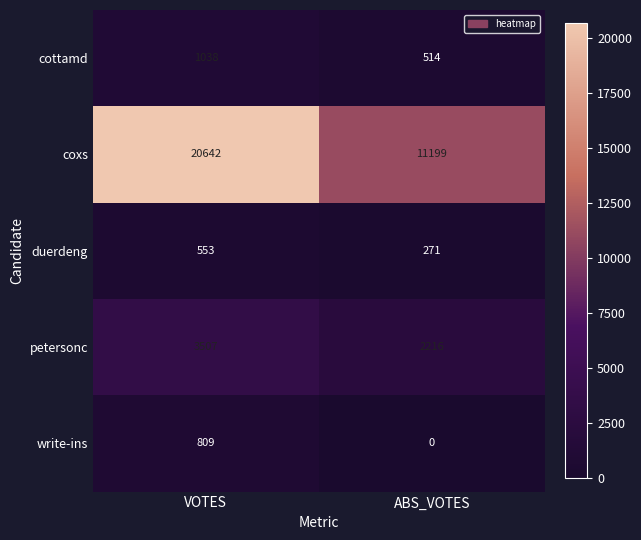

Rank the series by their maximum value, from lowest to highest.

duerdeng, write-ins, cottamd, petersonc, coxs